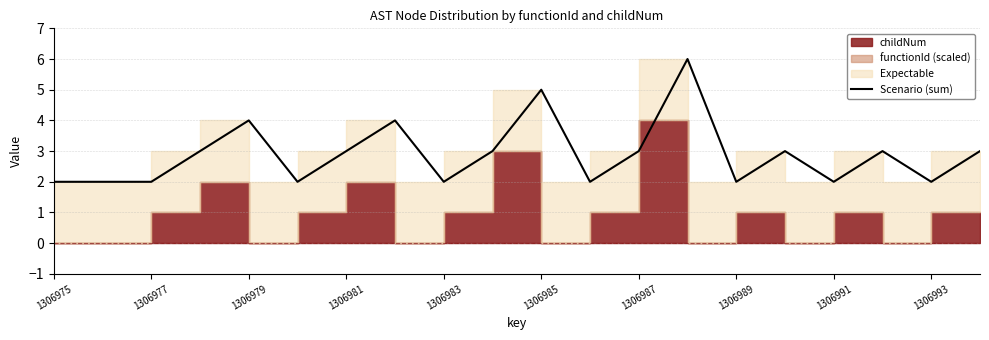

The value at 1306977 is 3. True or false?

False